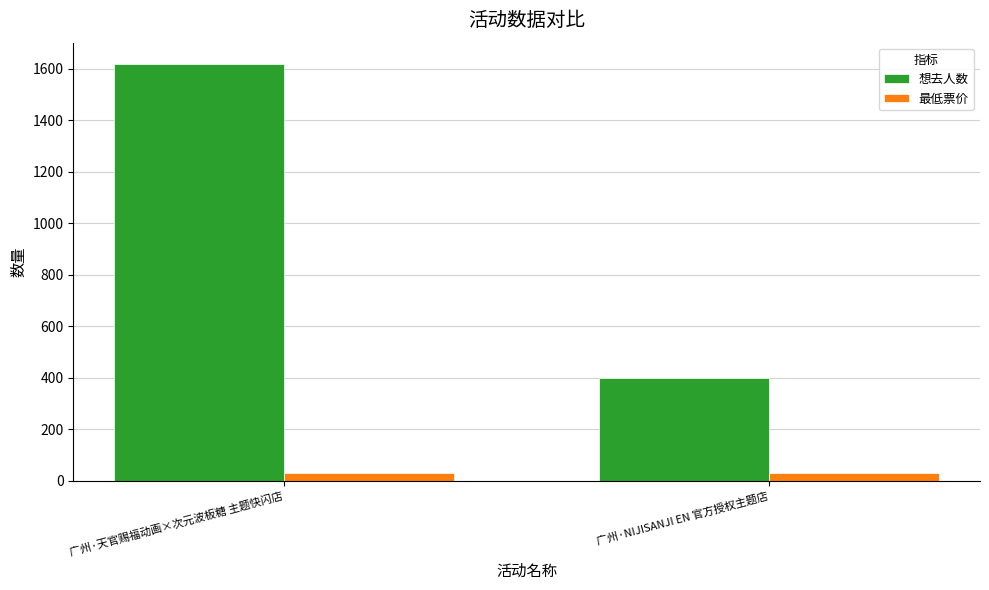

What is the label of the 2nd bar from the left?

广州·NIJISANJI EN 官方授权主题店